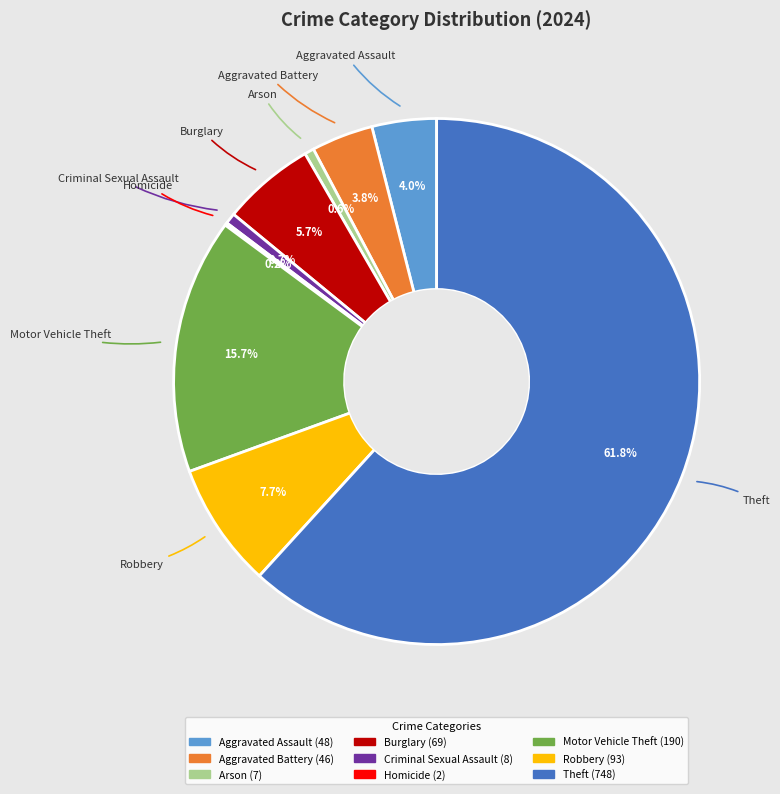

Do Motor Vehicle Theft and Arson together represent more than half of the pie?

No